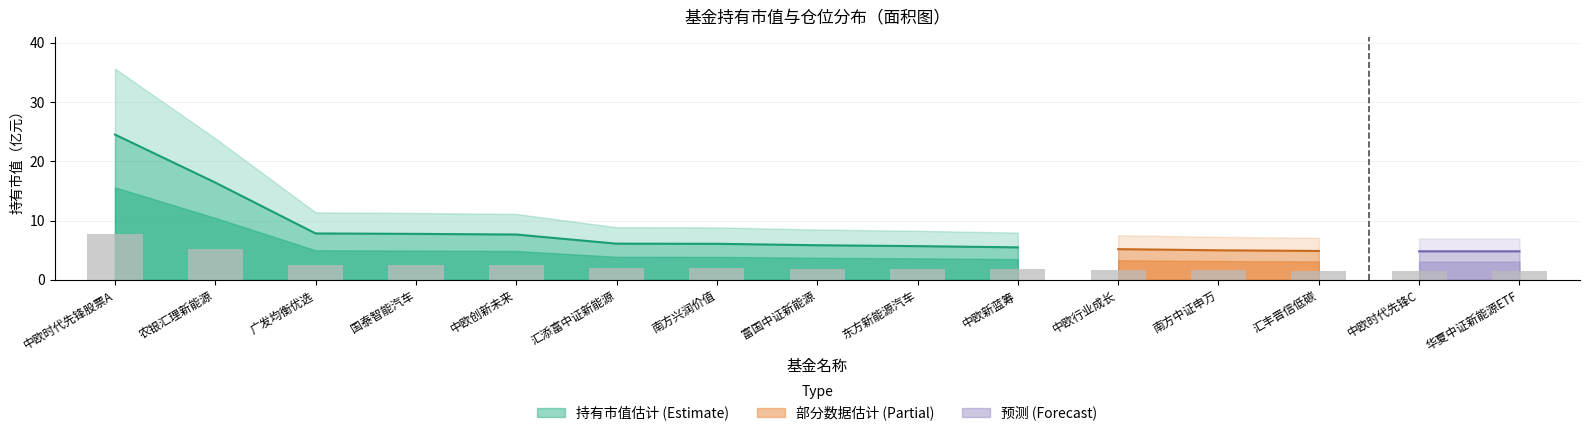

What is the change in value from 南方兴润价值 to 中欧行业成长?

-0.3